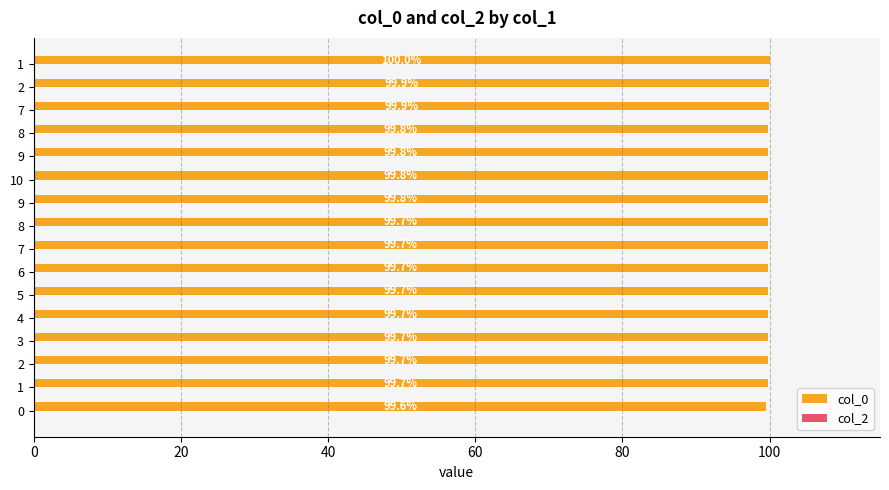

Count the number of categories in the chart.

16